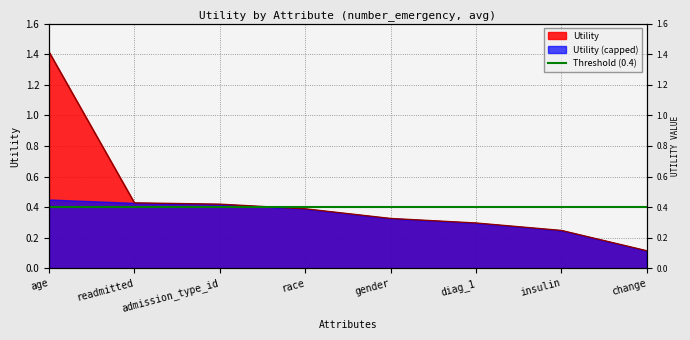

The chart shows a value of 0.1 at insulin. True or false?

False